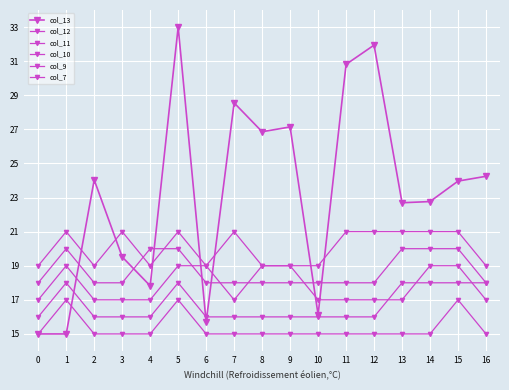

True or false: col_9 and col_7 cross at least once.

True